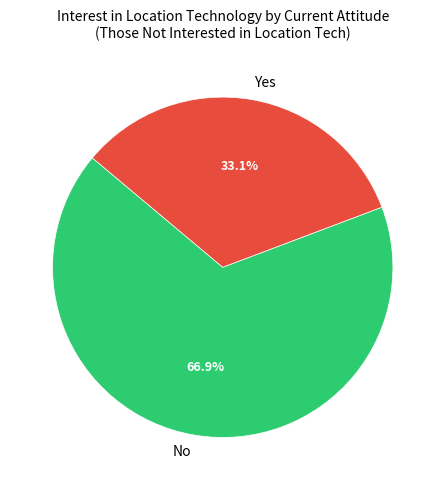

Rank the categories by value from lowest to highest.

Yes, No